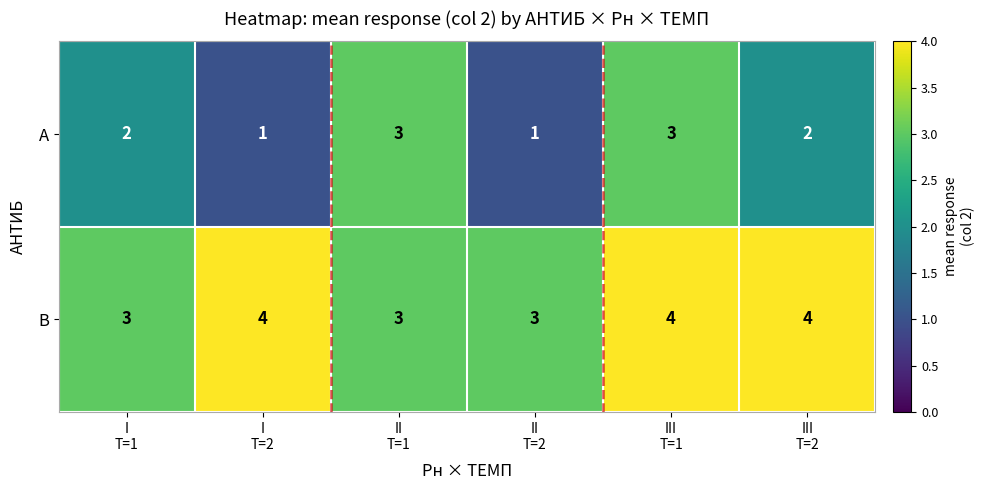

Reading left to right, list all the values displayed in this chart.

А: 2	1	3	1	3	2
В: 3	4	3	3	4	4